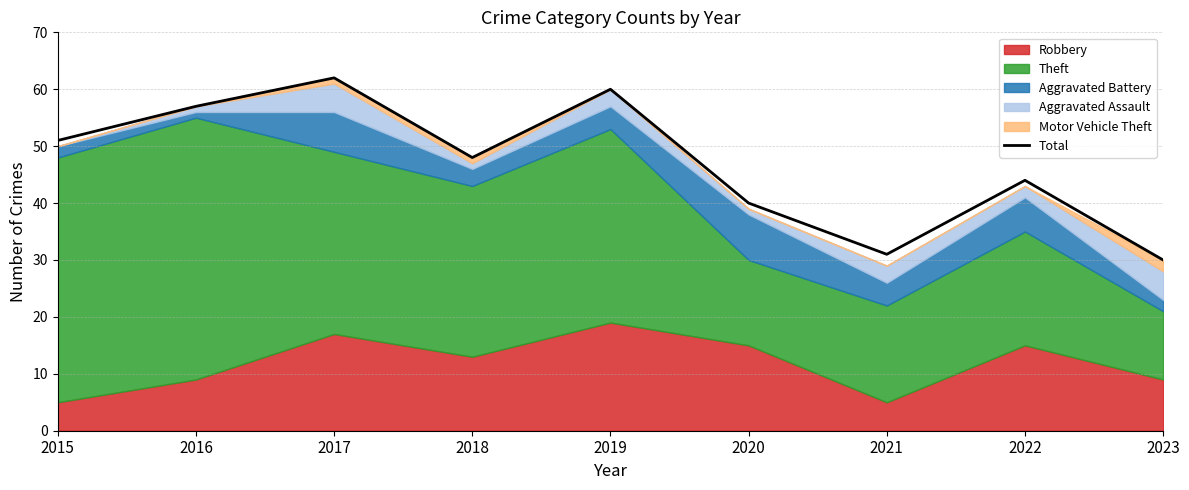

The value at 2018 is 78. True or false?

False